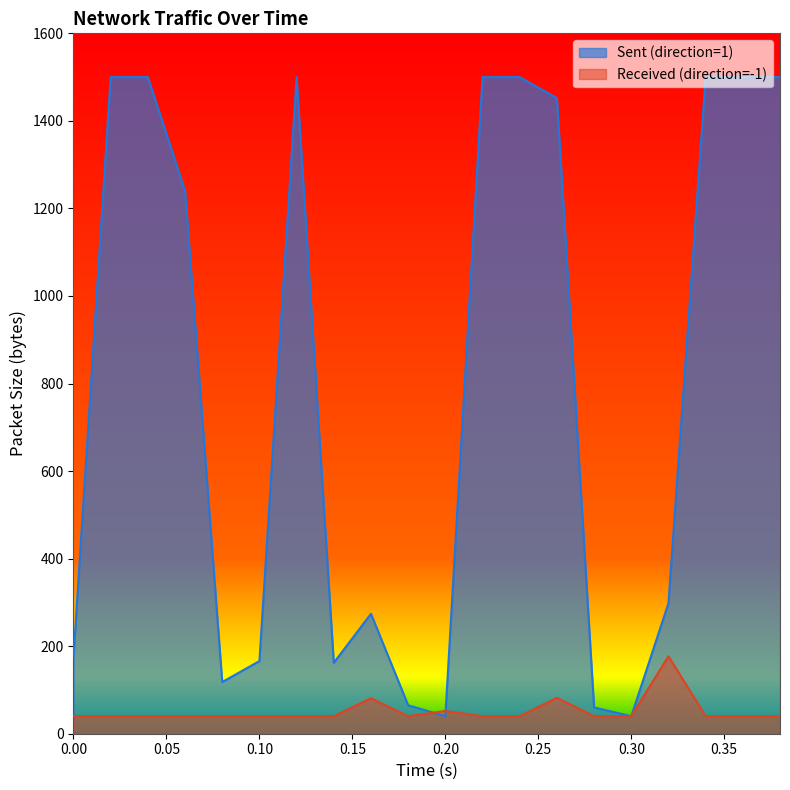

How many interior local peaks does the Sent (direction=1) series have?

2